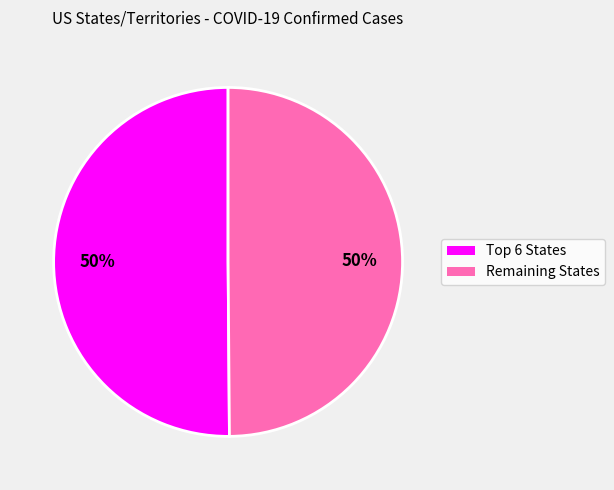

To the nearest percent, what is the average slice percentage?

50%